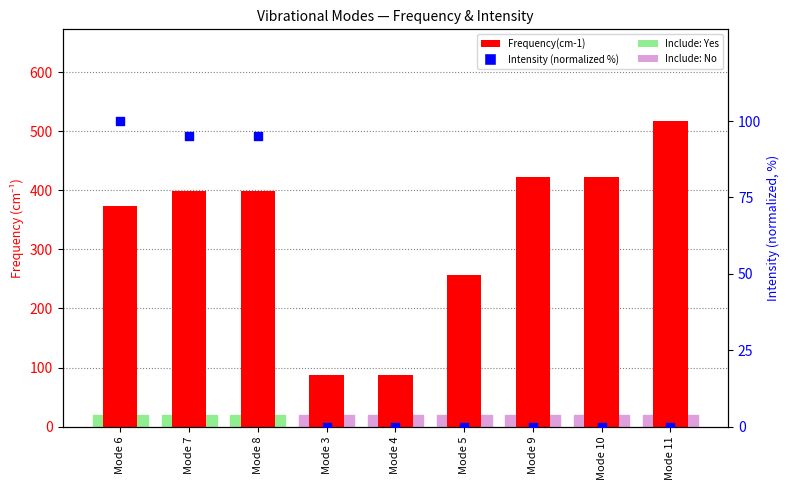

Which series has the widest spread of Y values?

Frequency(cm-1)